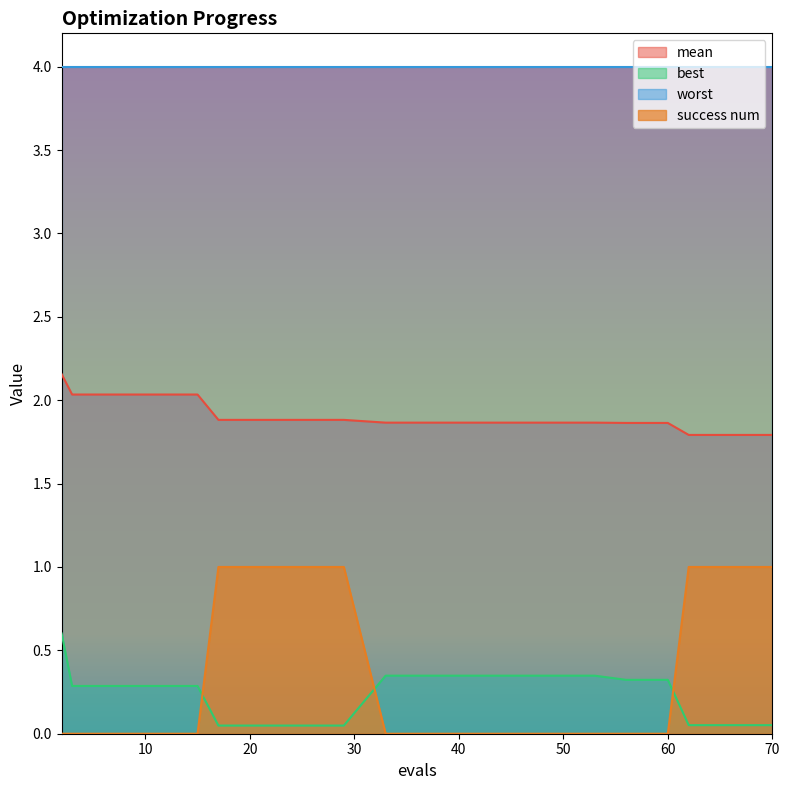

True or false: success num and mean intersect in this chart.

False